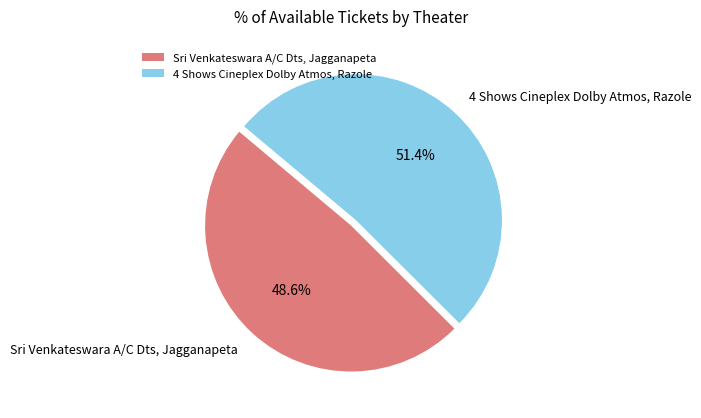

Which slice is the smallest?

Sri Venkateswara A/C Dts, Jagganapeta